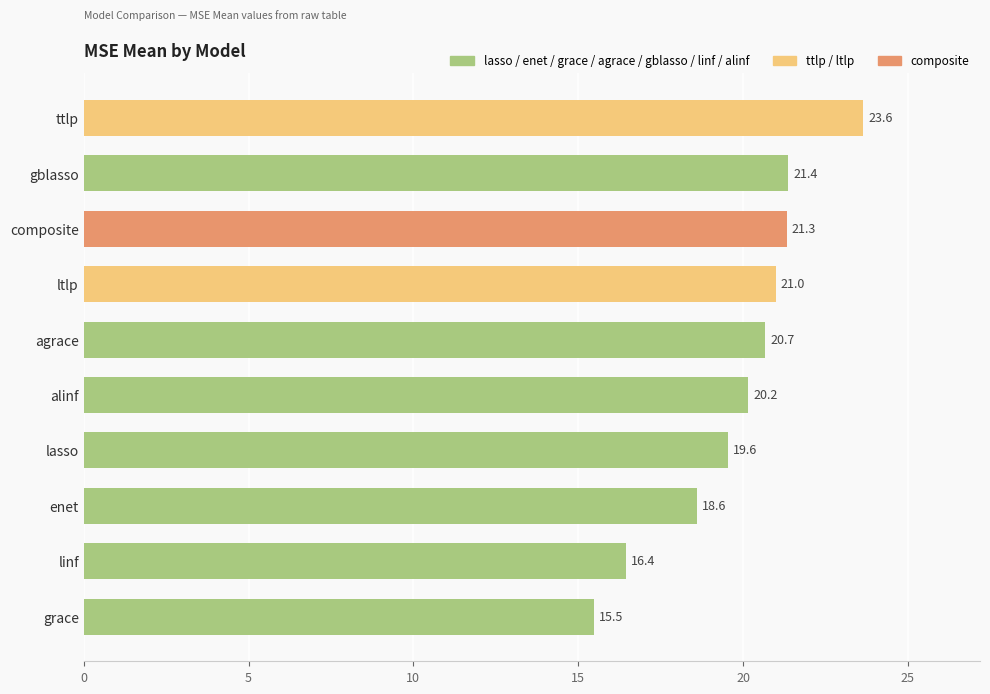

What is the change in value from composite to linf?

-4.9